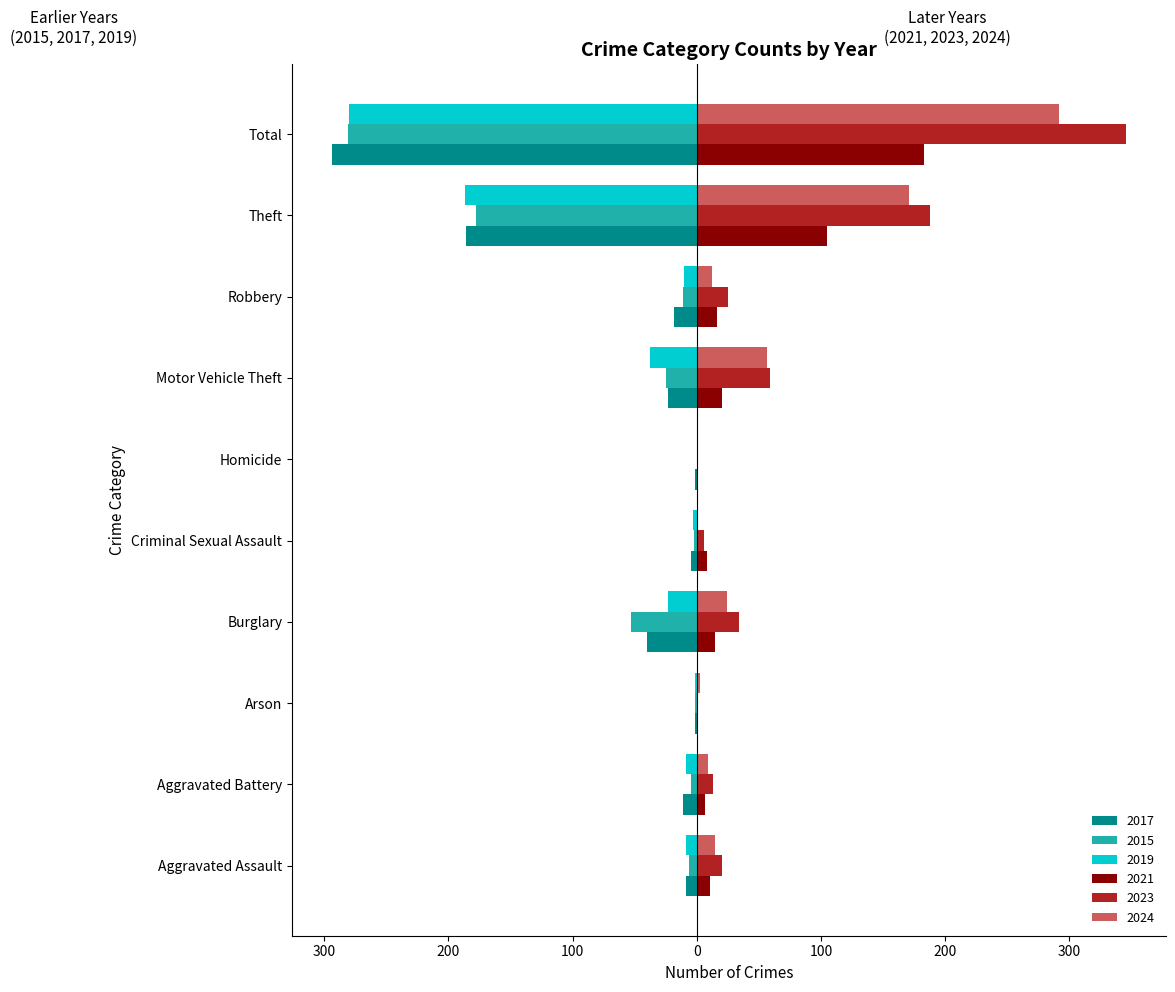

What are all the series names shown in the legend?

2017, 2015, 2019, 2021, 2023, 2024